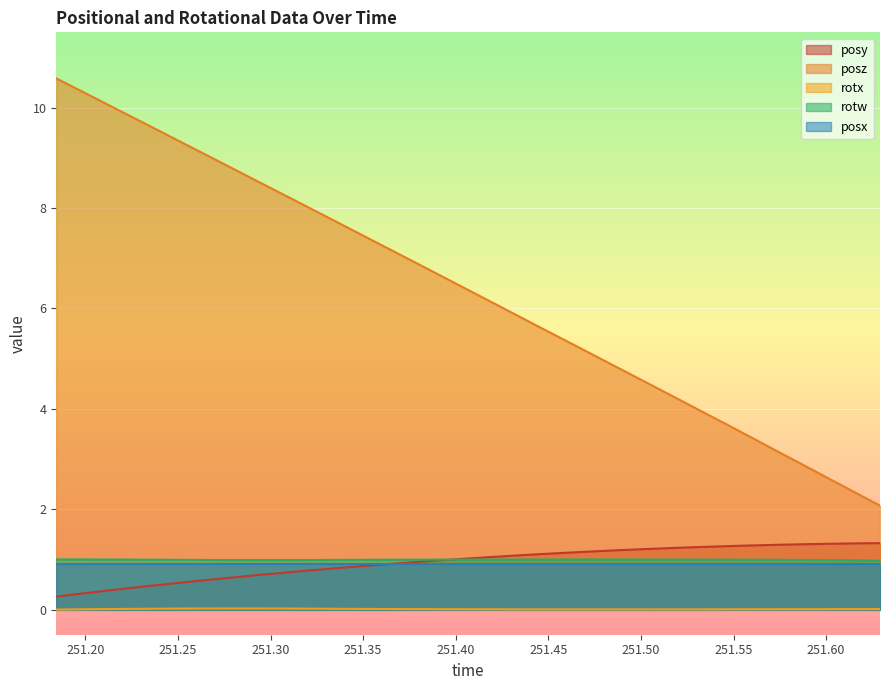

Does the chart display data point markers on the line(s)?

No